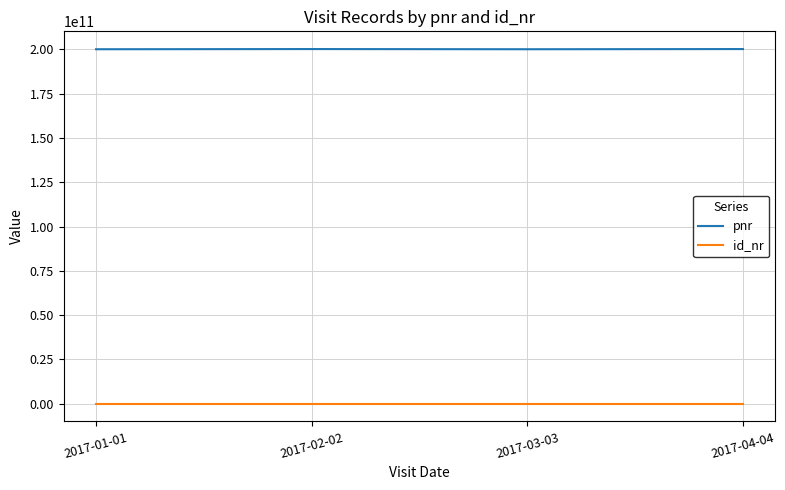

What are all the series names shown in the legend?

pnr, id_nr